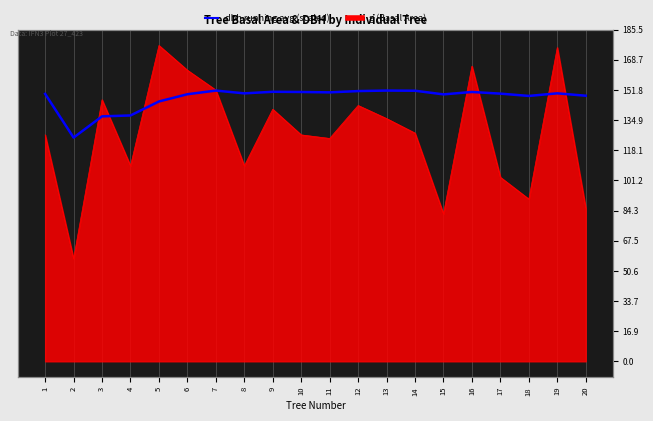

Rank the categories by value from highest to lowest.

13, 7, 14, 12, 9, 16, 10, 11, 19, 8, 17, 1, 6, 15, 20, 18, 5, 4, 3, 2